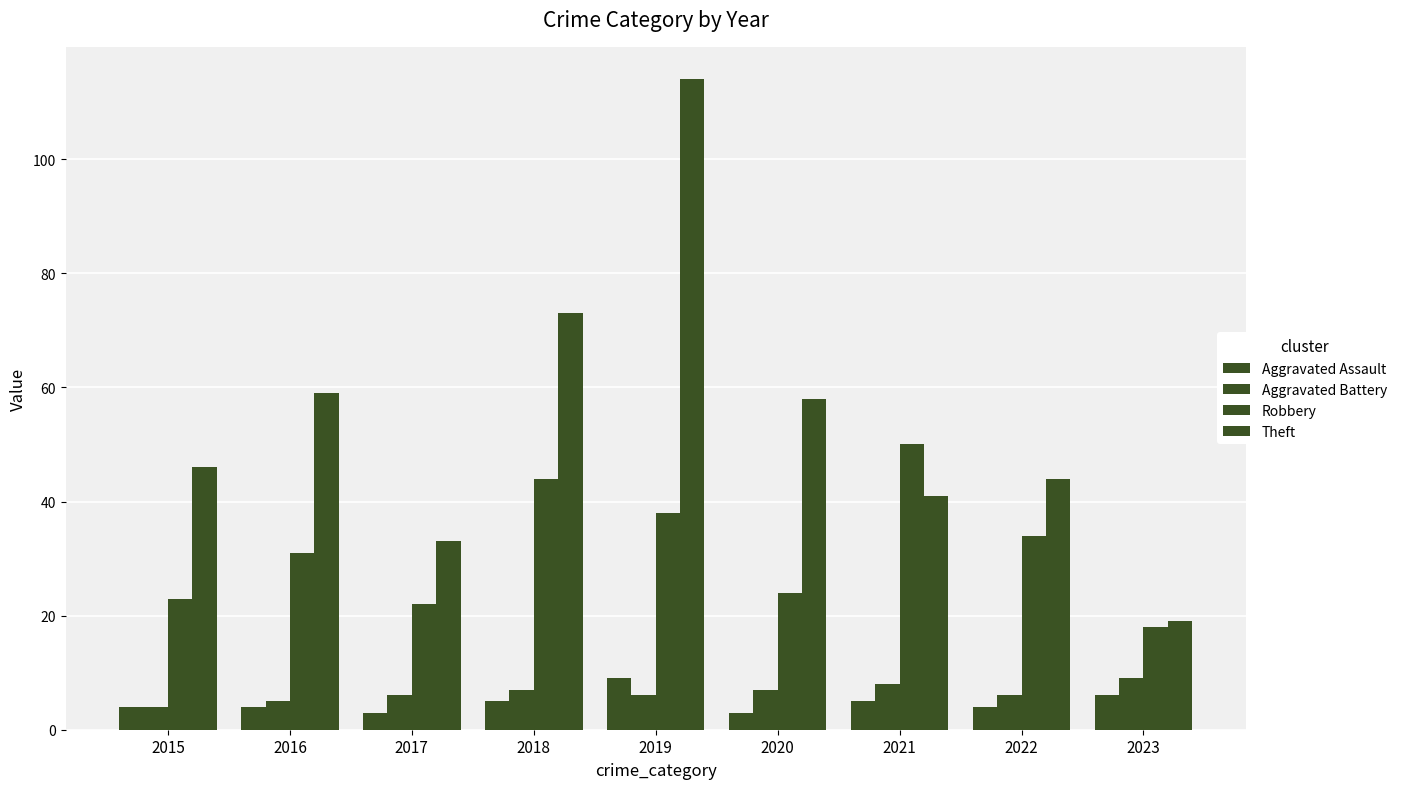

Reading left to right, transcribe all the data shown in this chart.

Aggravated Assault: 2015=4	2016=4	2017=3	2018=5	2019=9	2020=3	2021=5	2022=4	2023=6
Aggravated Battery: 2015=4	2016=5	2017=6	2018=7	2019=6	2020=7	2021=8	2022=6	2023=9
Robbery: 2015=23	2016=31	2017=22	2018=44	2019=38	2020=24	2021=50	2022=34	2023=18
Theft: 2015=46	2016=59	2017=33	2018=73	2019=114	2020=58	2021=41	2022=44	2023=19